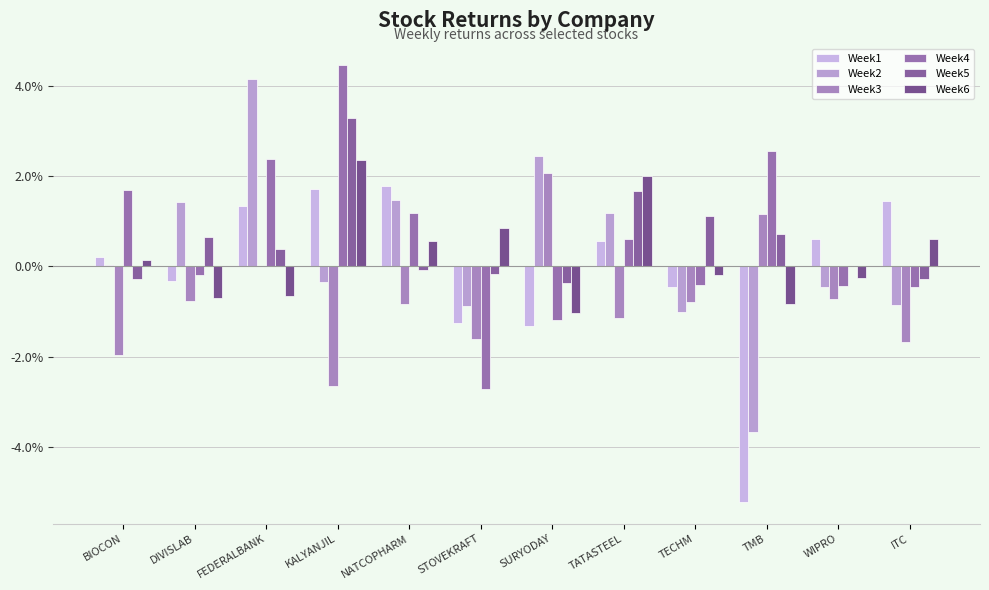

Are the bars horizontal?

No